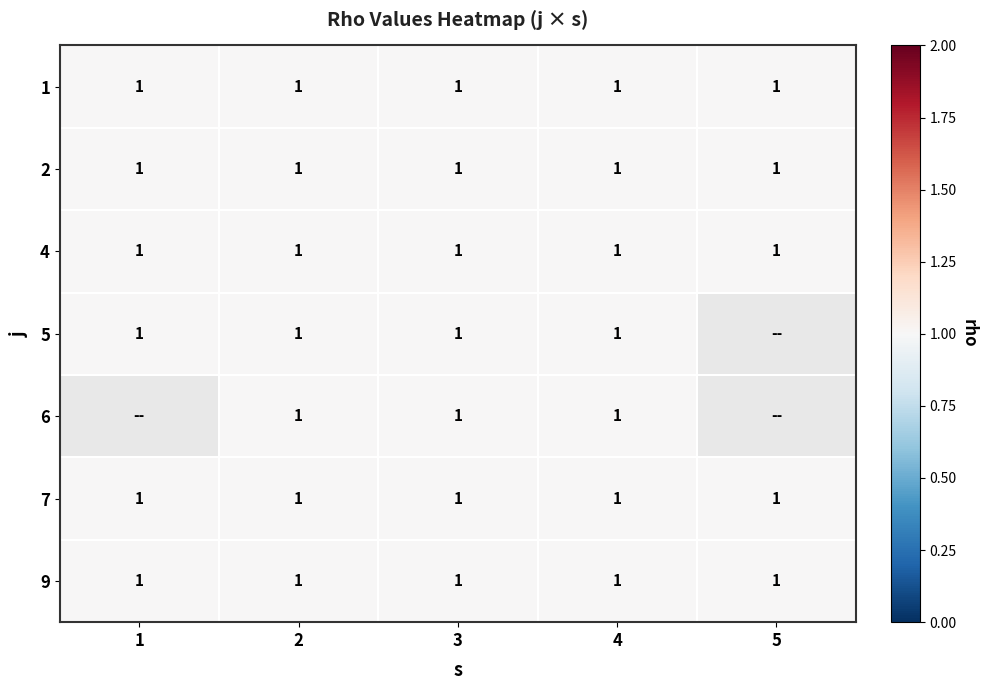

What is the average value of the 7 series?

1